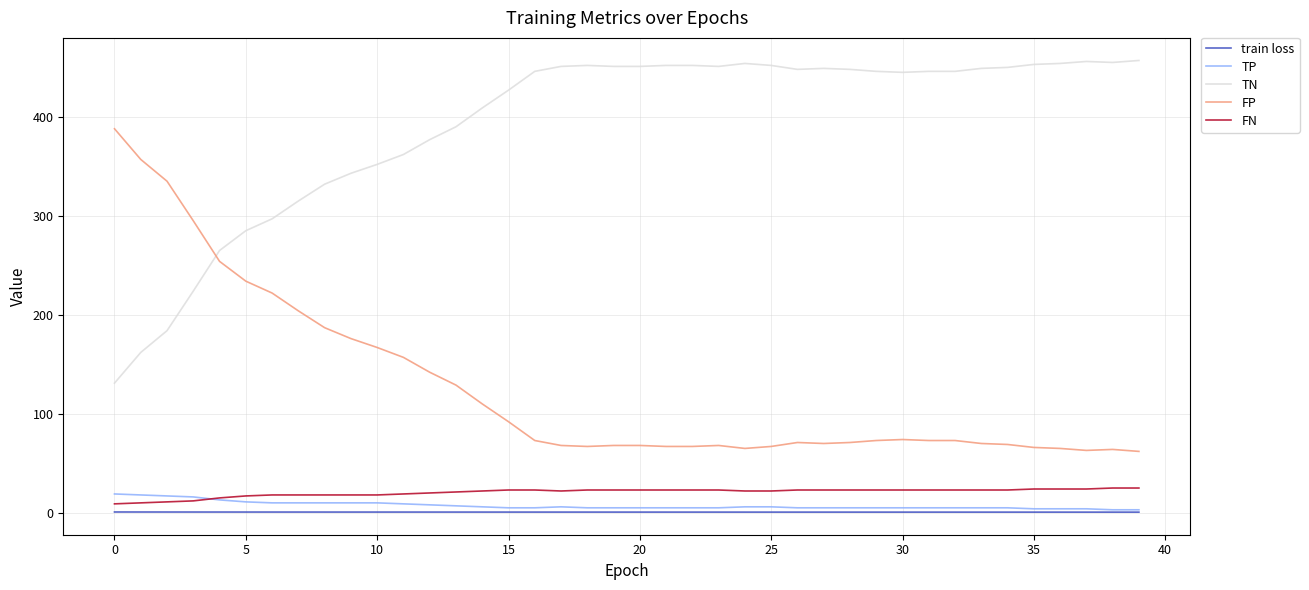

What is the greatest value displayed?

457.0